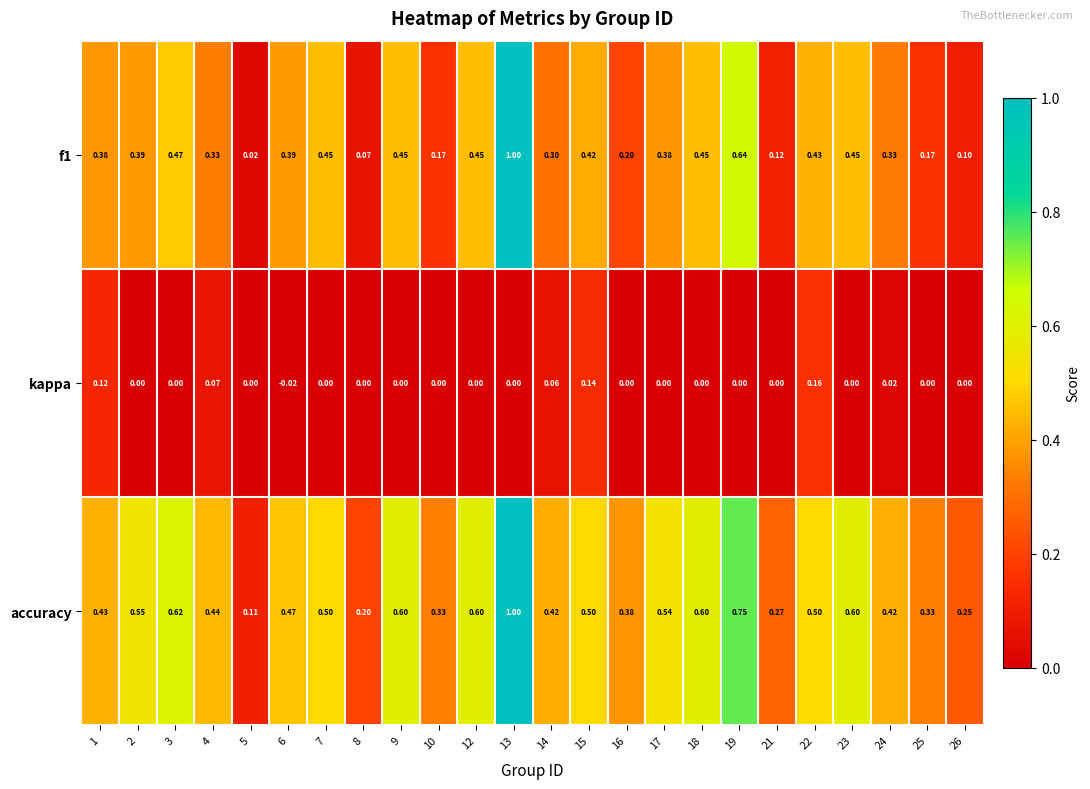

At which category is the sum across all series the highest?

13